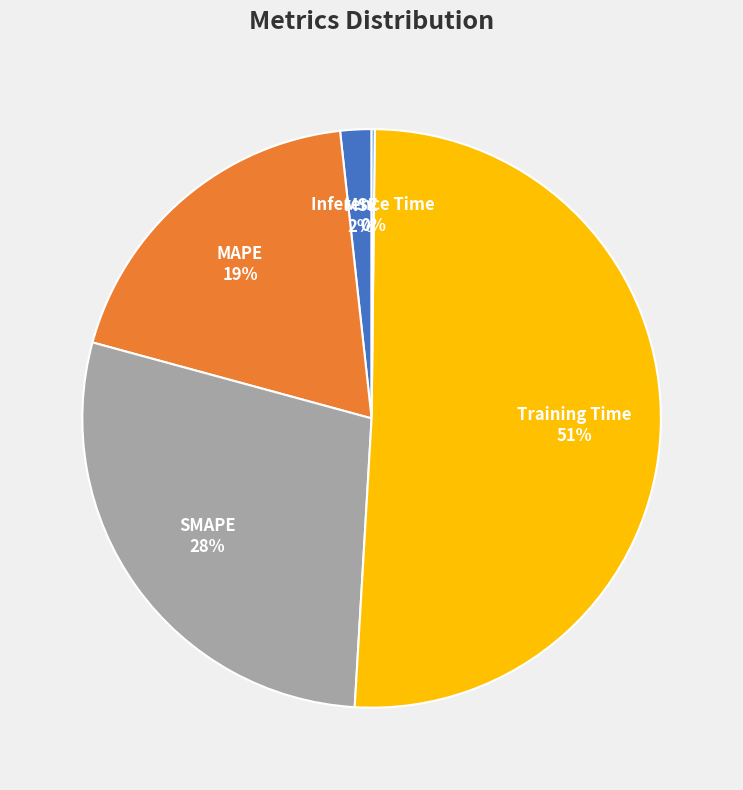

Between MSE and SMAPE, which is larger?

SMAPE